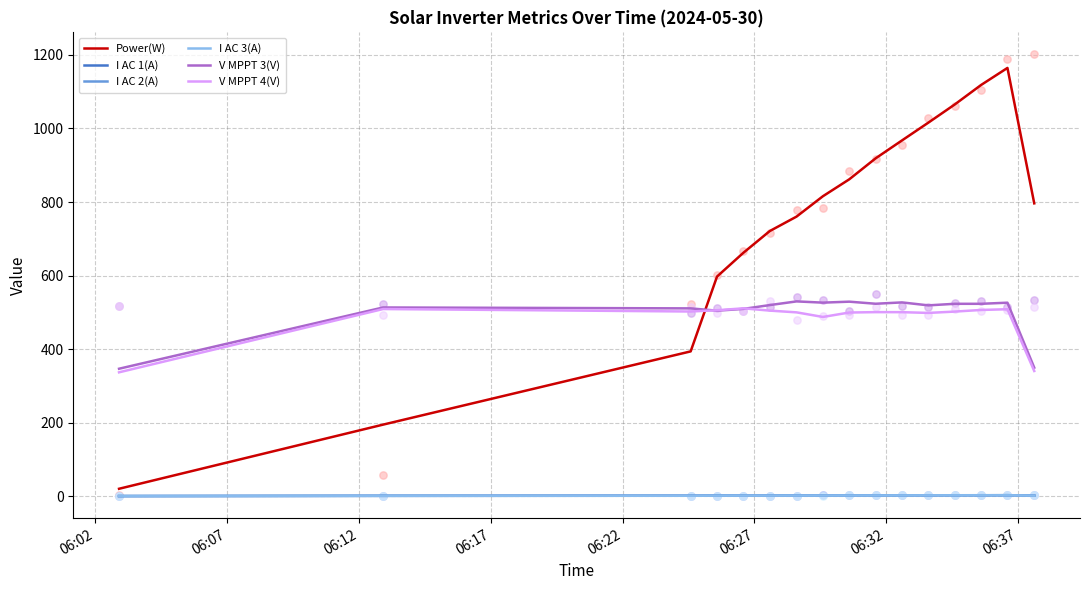

Which series has the largest total across all categories?

Power(W)